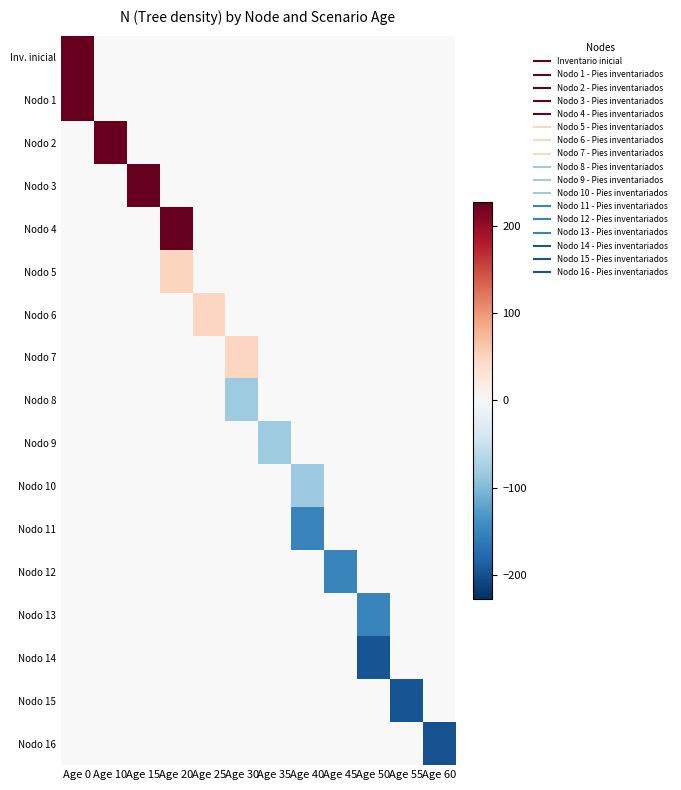

Which series has the largest range (max minus min)?

row_0